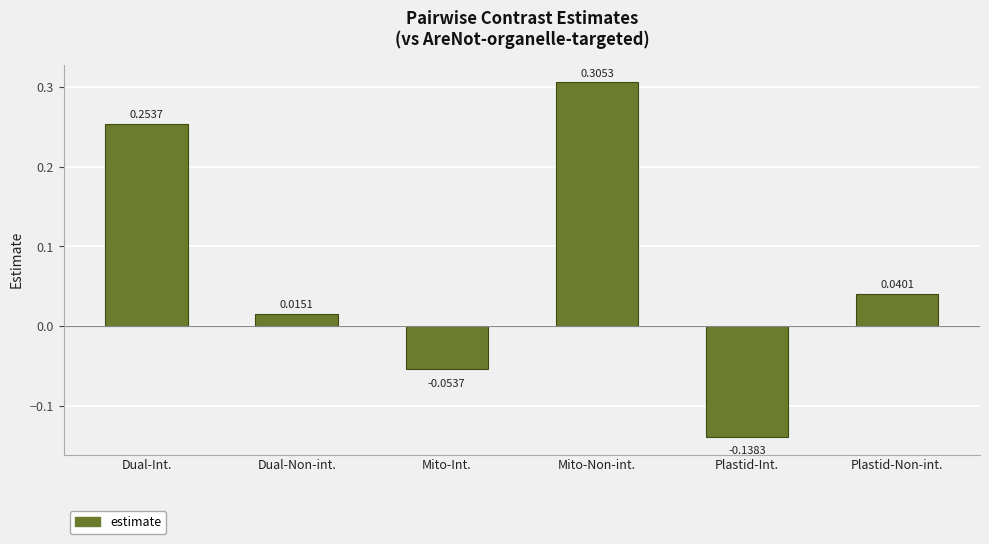

Which label corresponds to the smallest value in the chart?

Plastid-Int.